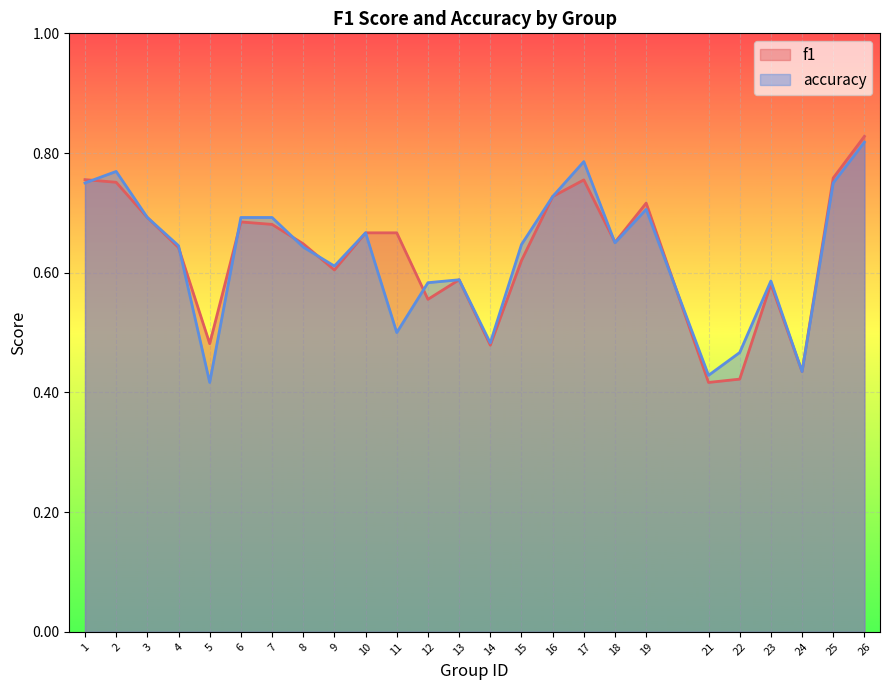

At which category is the sum across all series the highest?

26